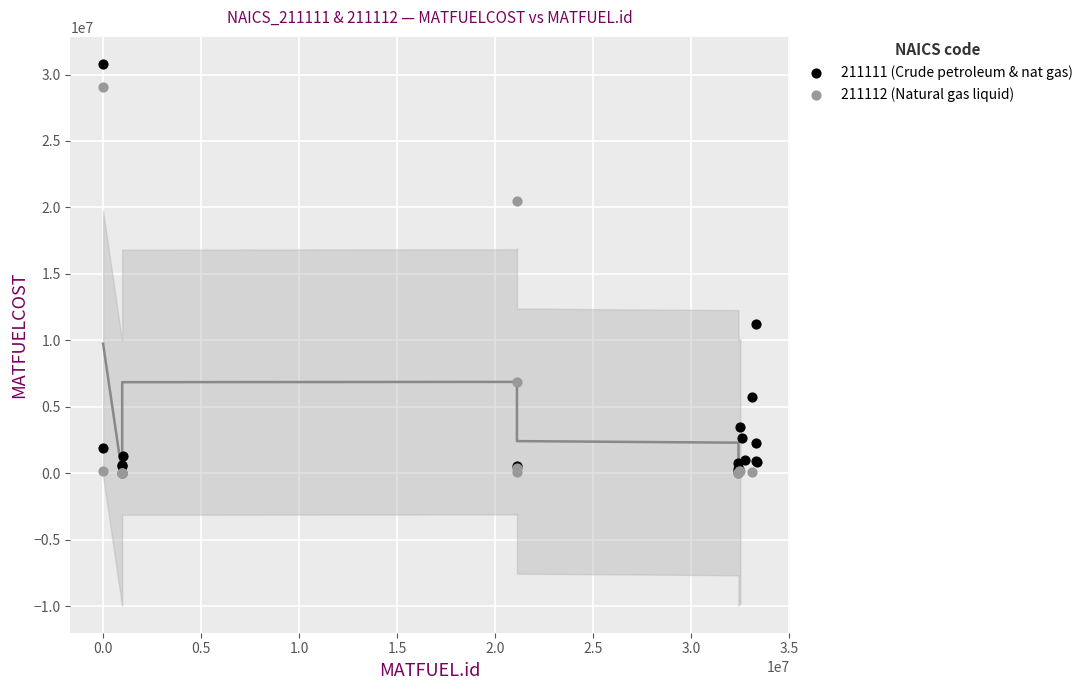

Which series has the widest spread of Y values?

211111 (Crude petroleum & nat gas)